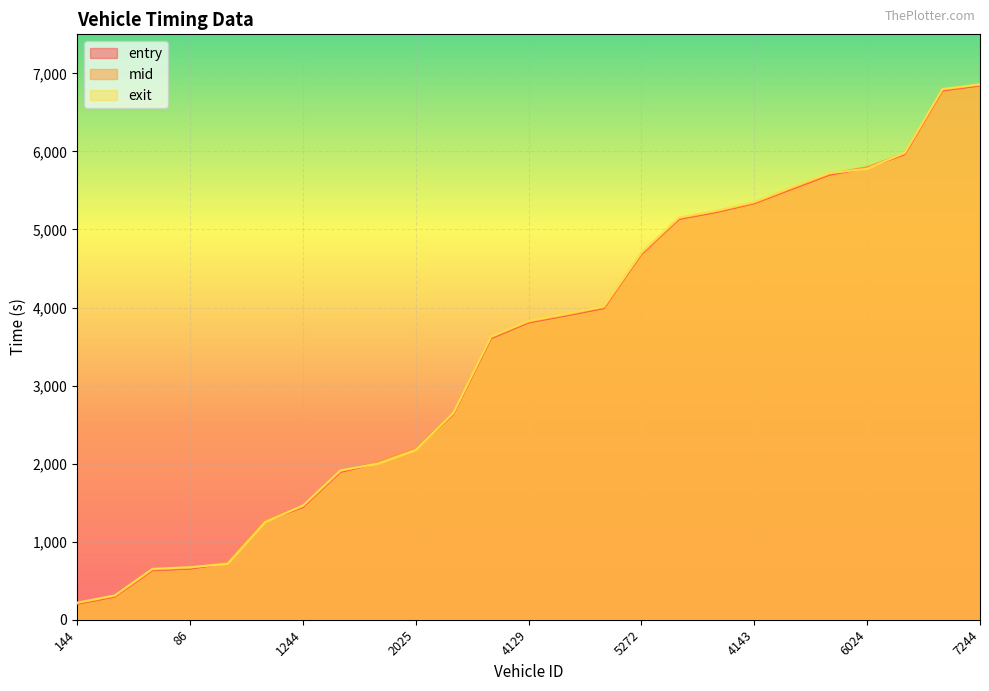

What position from the left is 1248?

3